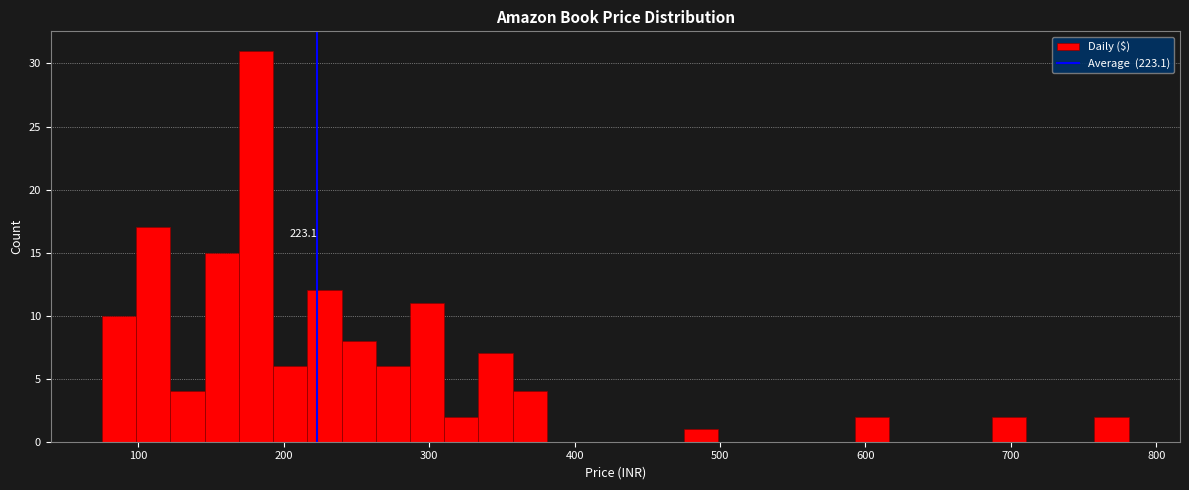

Around what value on the x-axis is the tallest bar? Give the approximate position of its centre, as read against the axis.

180